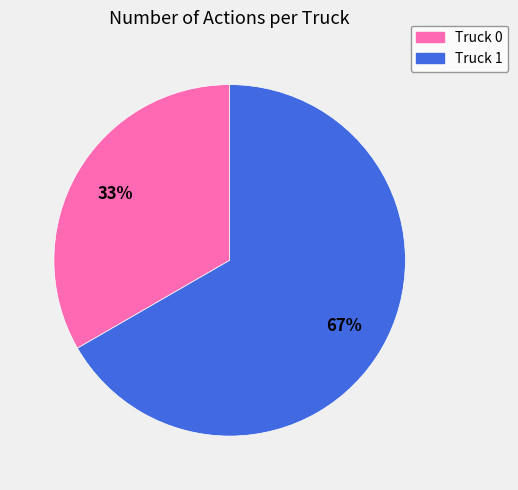

Is Truck 1 the majority of the pie?

Yes